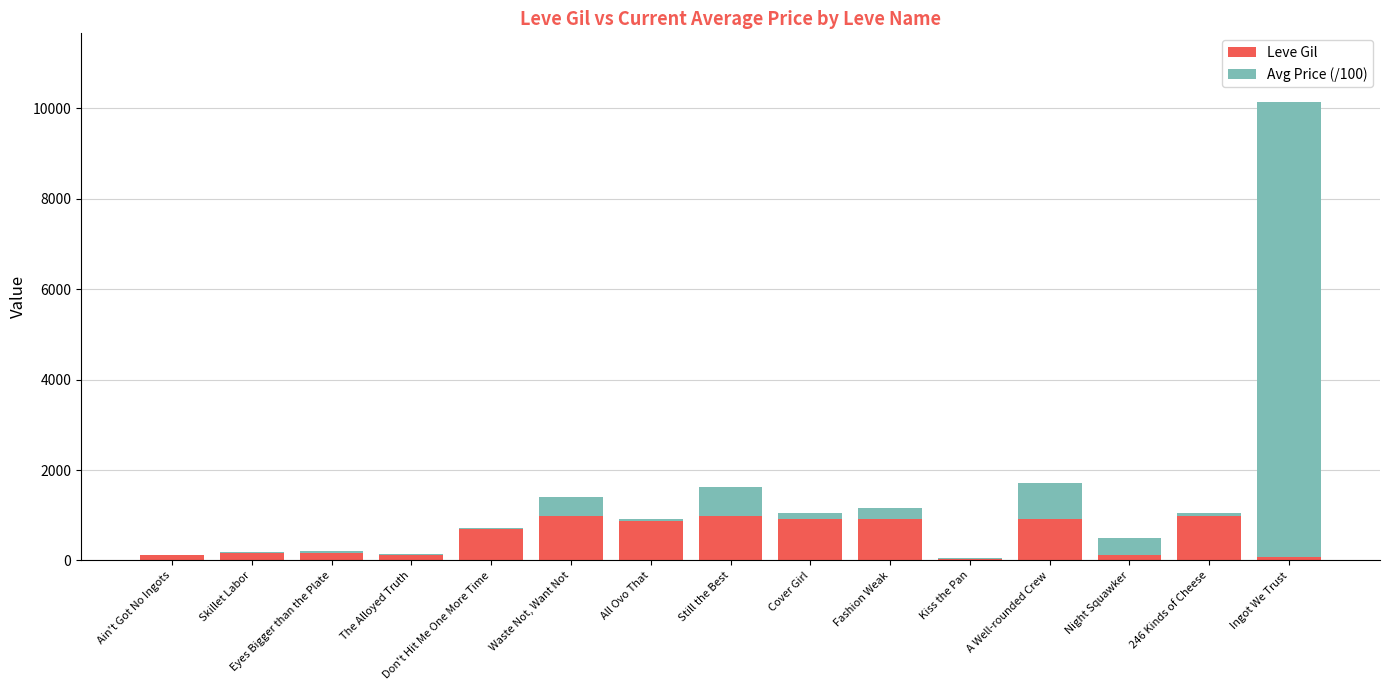

What is the total value across all series at A Well-rounded Crew?

1710.1